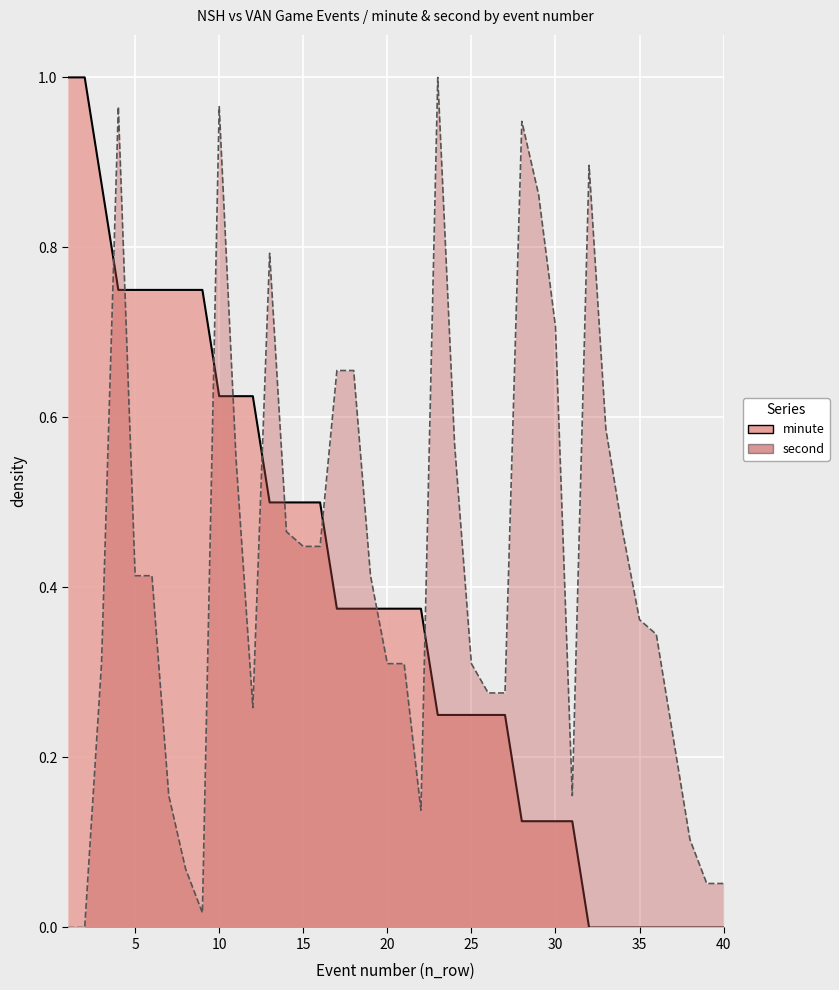

How many lines are shown in the chart?

2